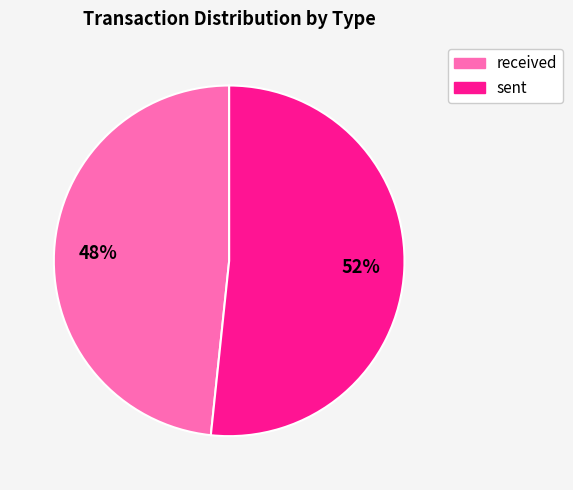

How many segments does this pie chart have?

2